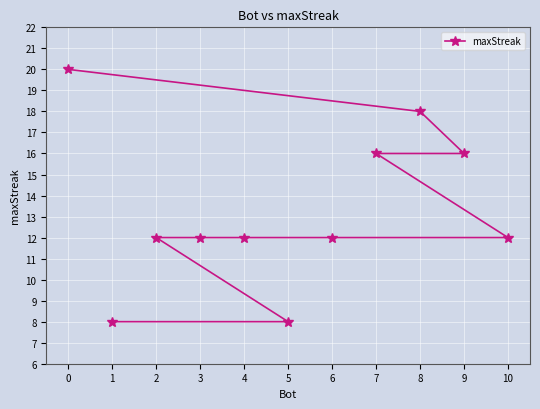

Count the values in the range 12 to 16.

7